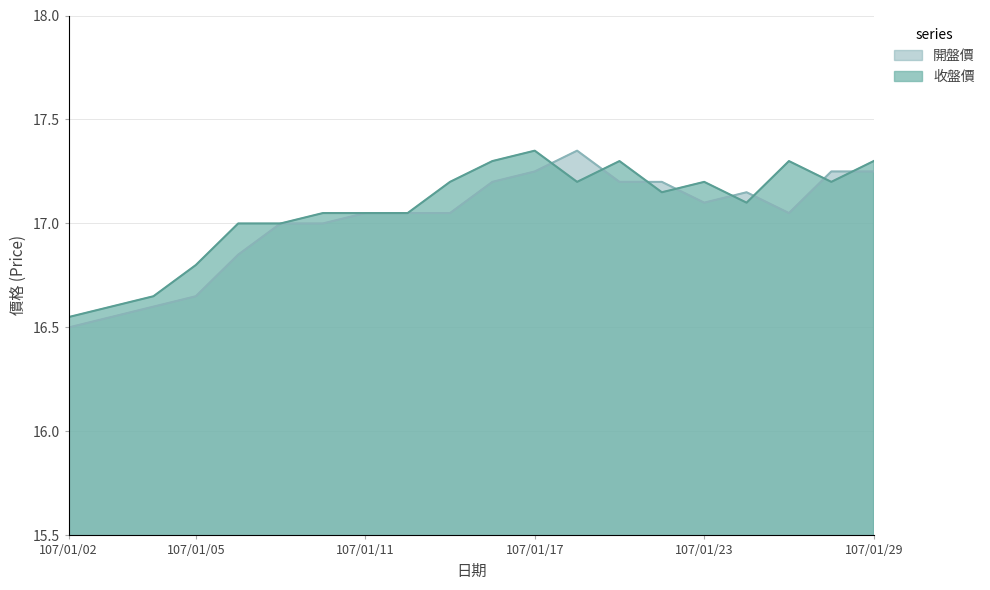

What is the spread (max minus min) of values at 107/01/15?

0.1